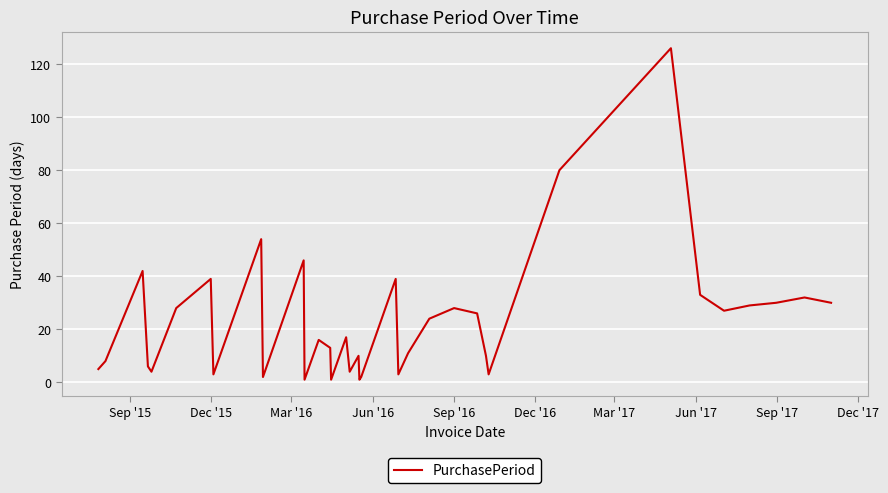

What is the sum of all values?

833